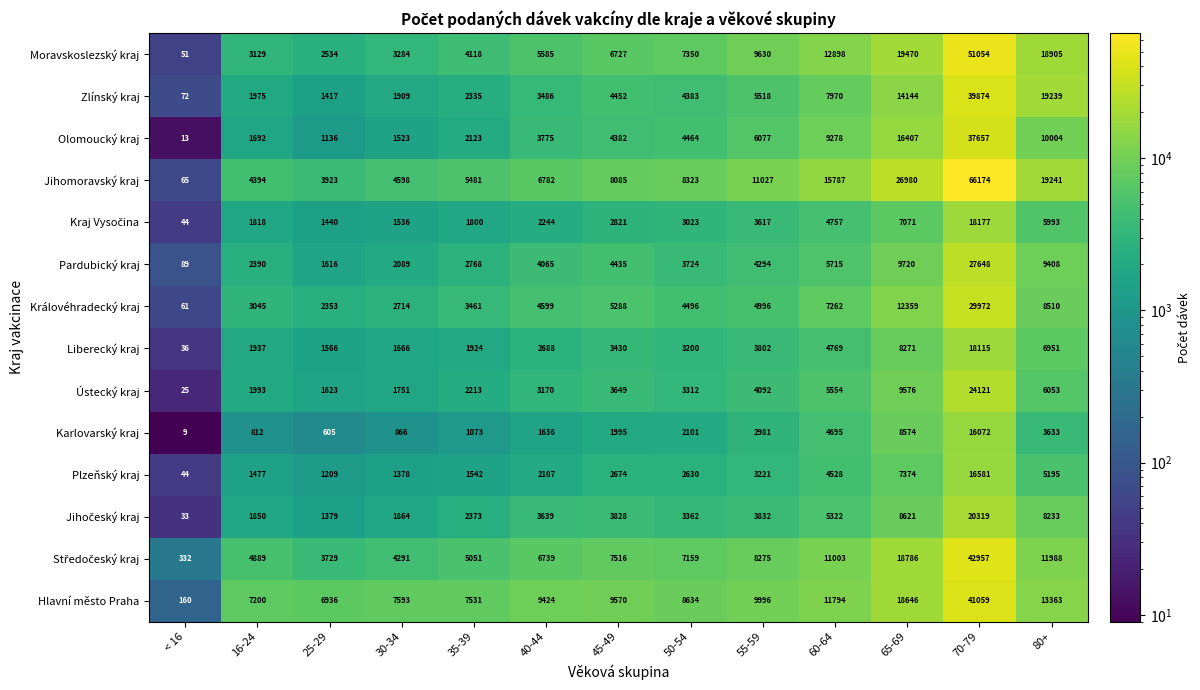

True or false: Karlovarský kraj has a value of 995 at 25-29.

False